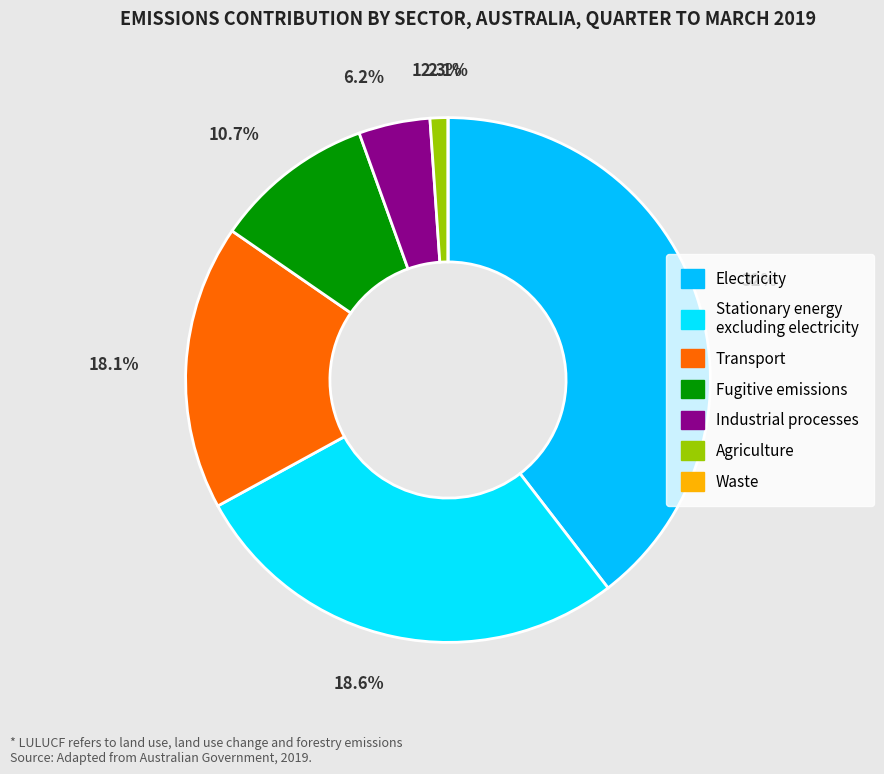

Is there a majority slice in this chart?

No